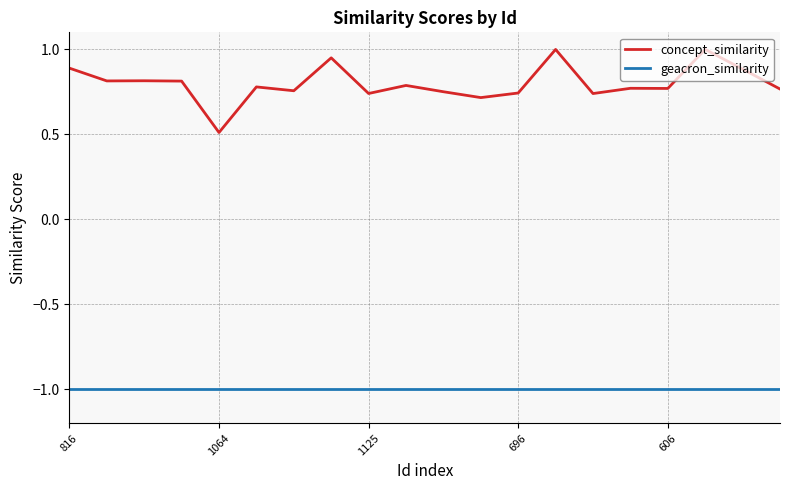

What is the smallest value displayed?

-1.0